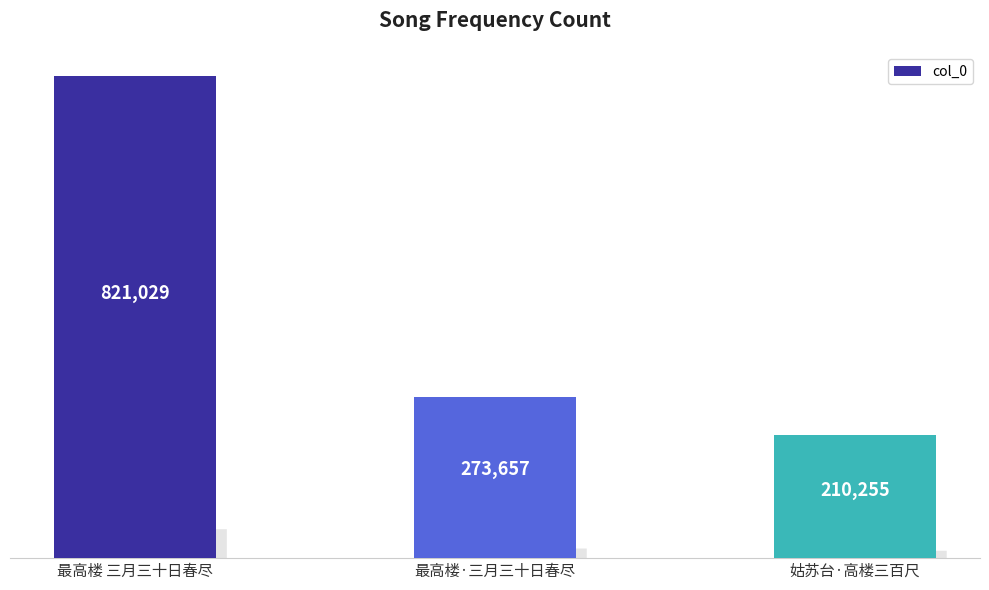

How many categories are shown in the chart?

3